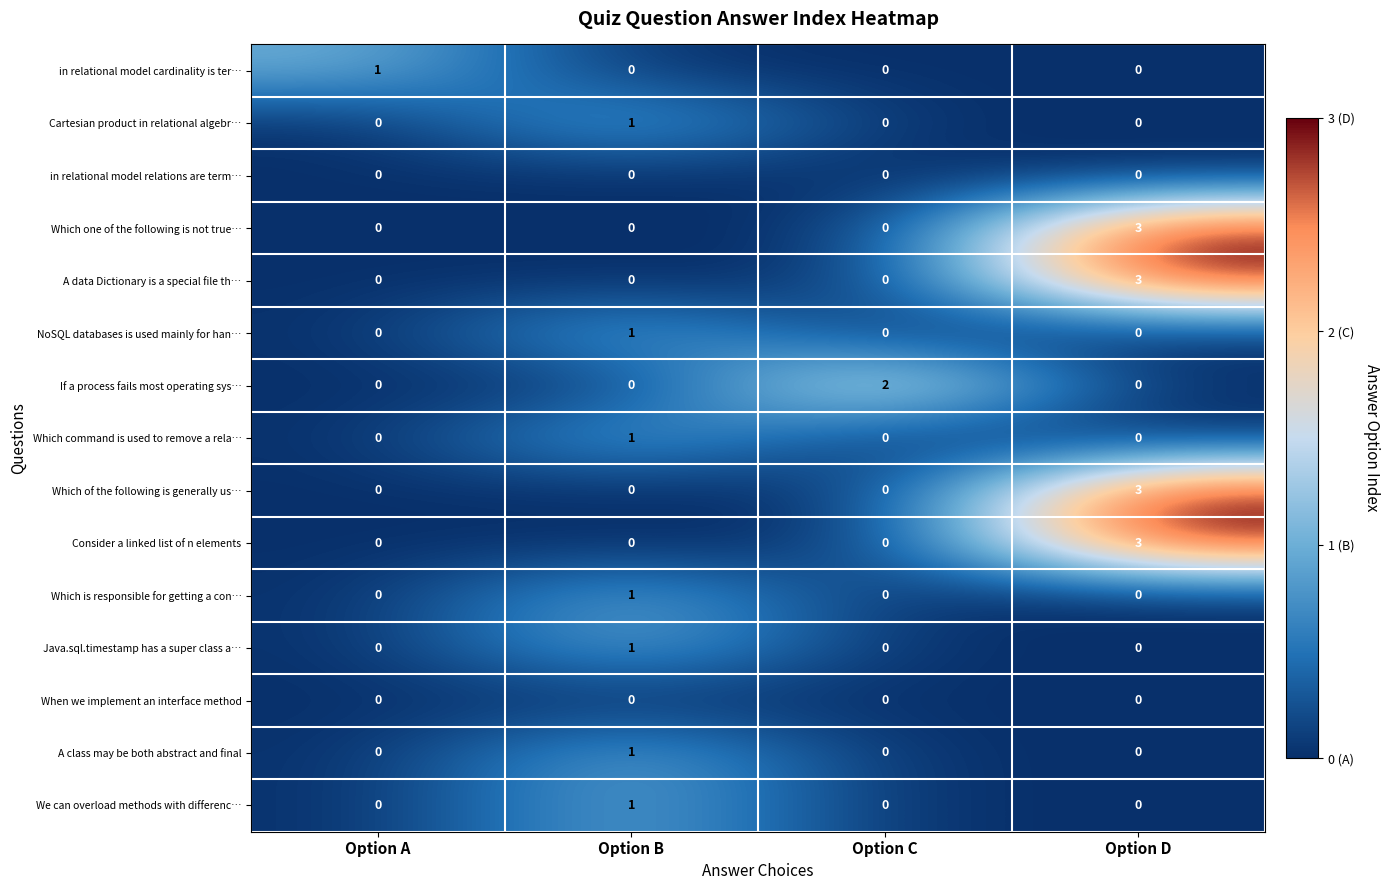

What is the total value across all series at Option C?

2